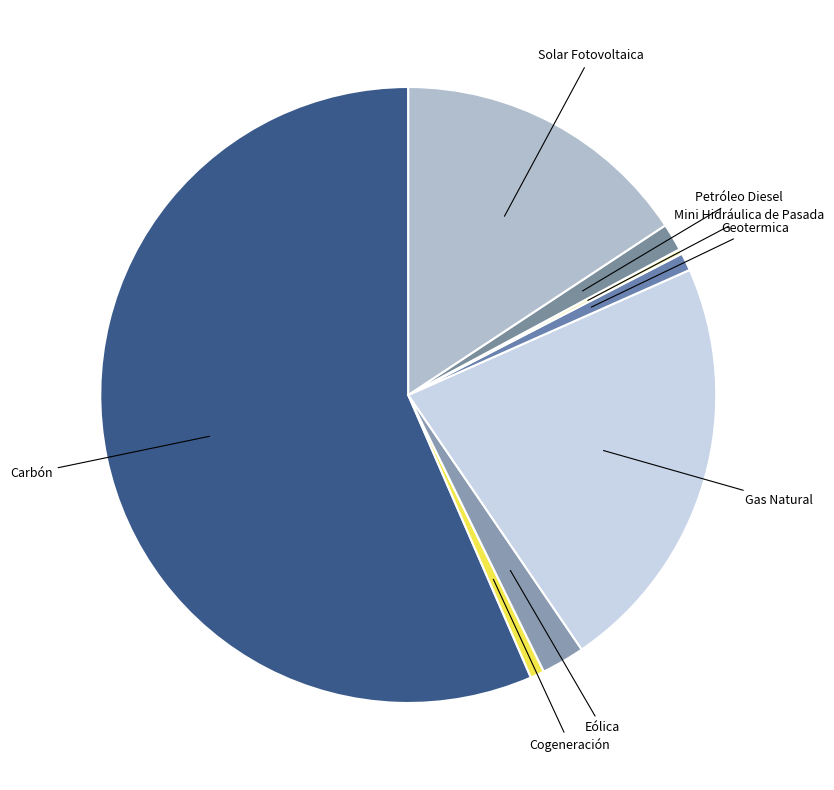

Do Gas Natural and Carbón together represent more than half of the pie?

Yes